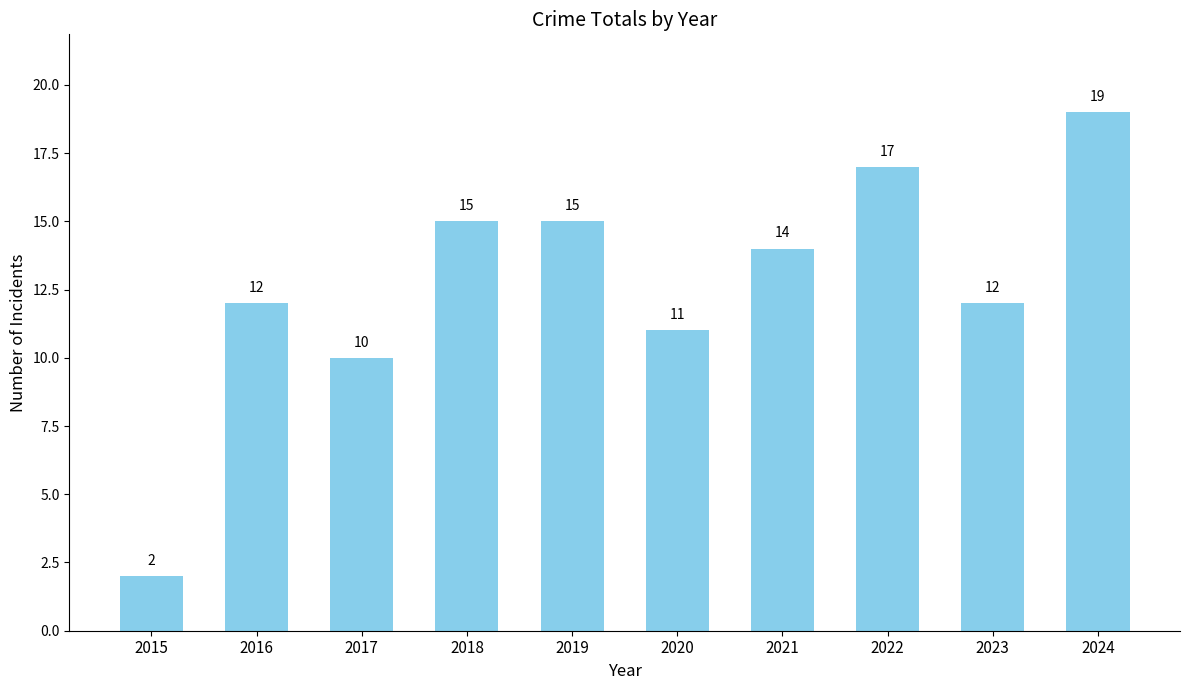

How many bars are there in total?

10